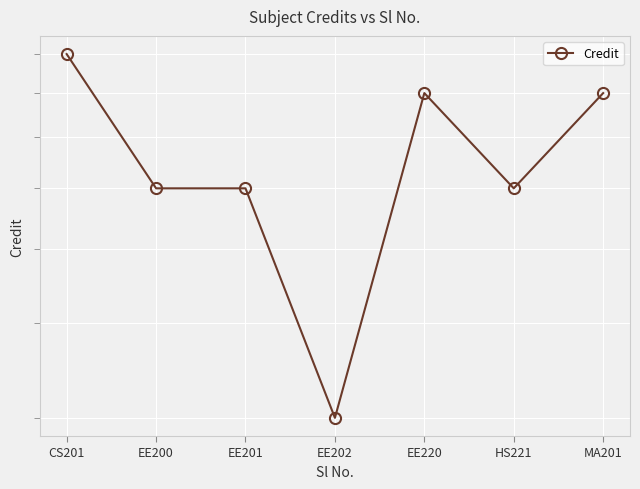

What is the average value?

7